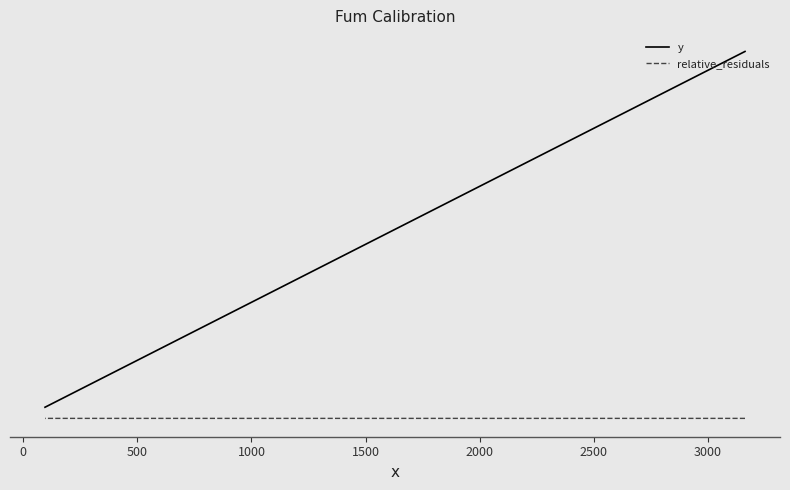

True or false: relative_residuals and y cross at least once.

False